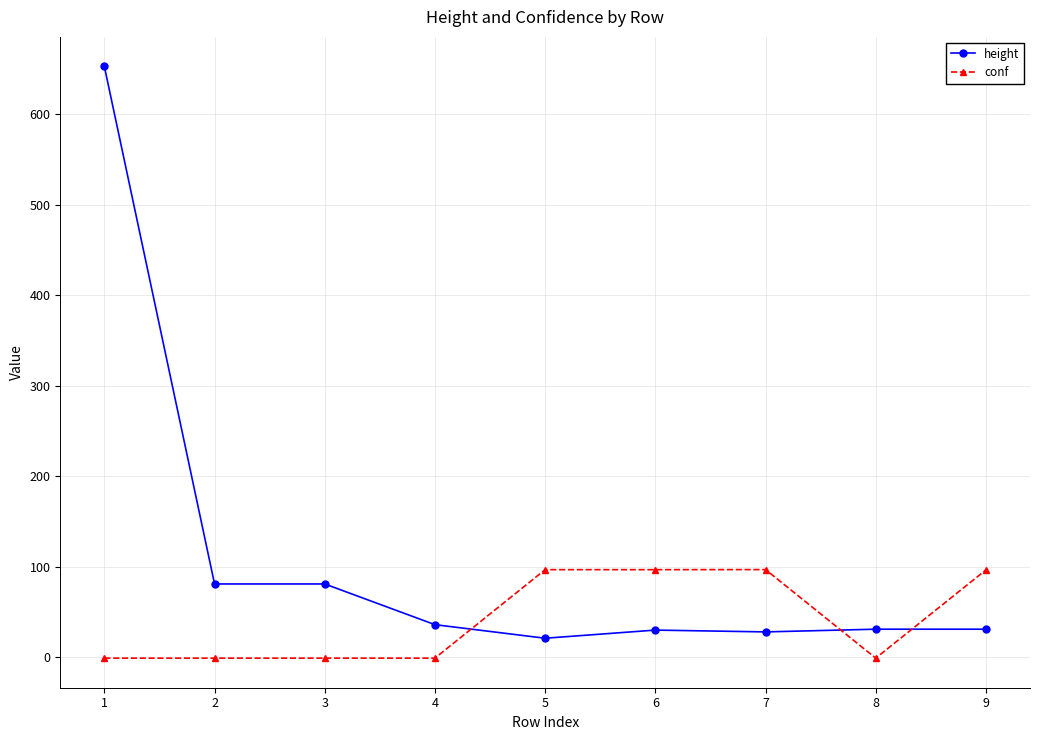

Which series has the largest total across all categories?

height